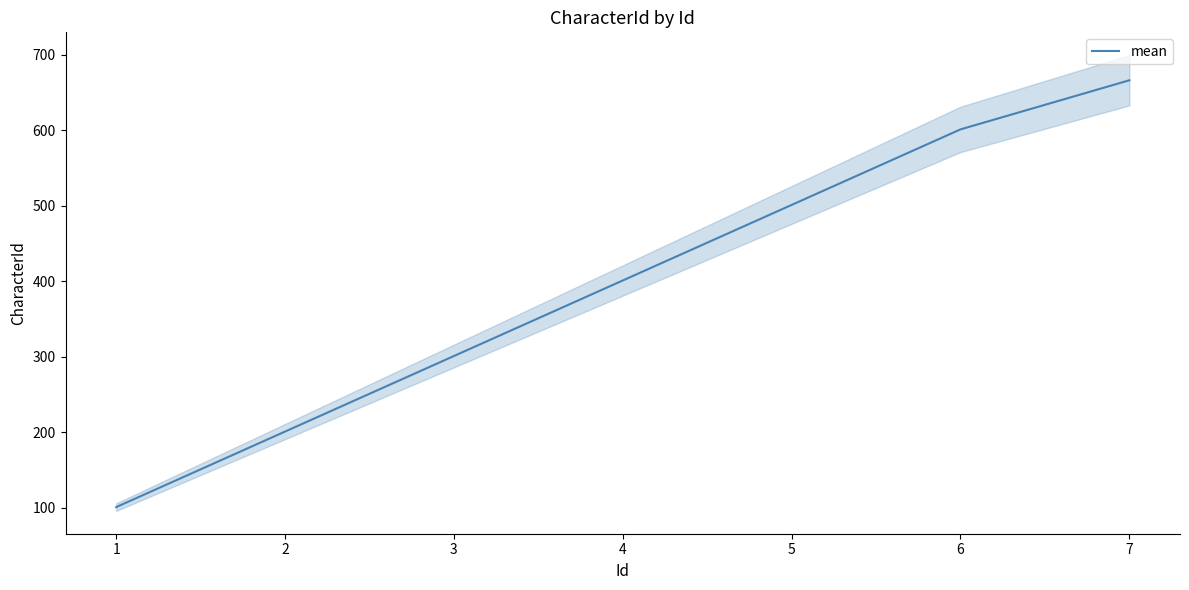

Rank the categories by mean value from lowest to highest.

1, 2, 3, 4, 5, 6, 7